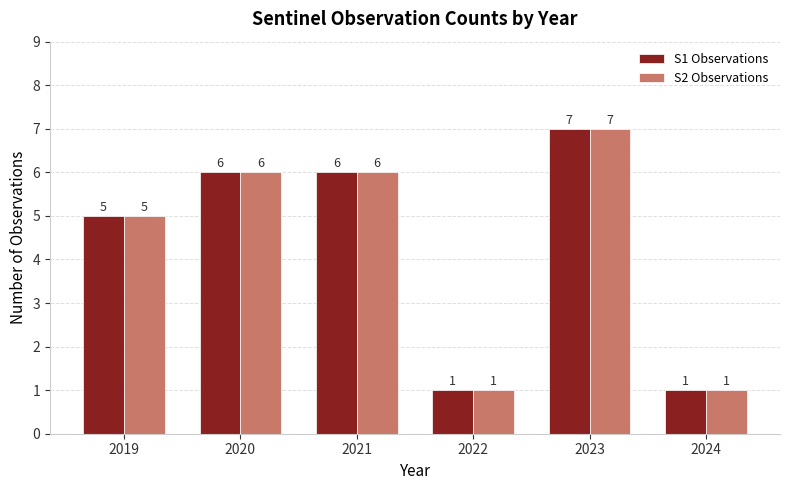

How many distinct data groups are displayed?

2